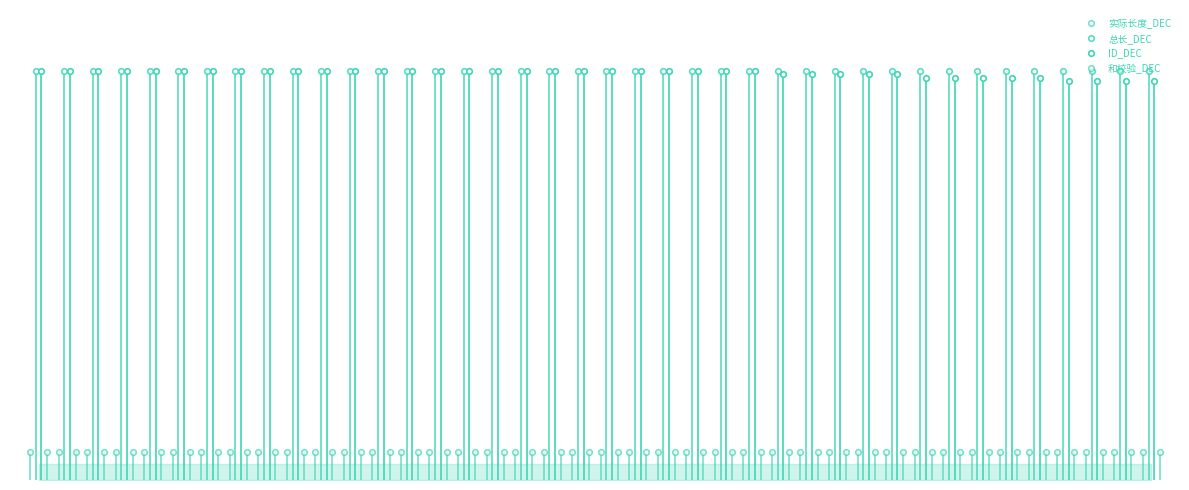

Rank the series by their maximum value, from lowest to highest.

实际长度_DEC, 和校验_DEC, 总长_DEC, ID_DEC